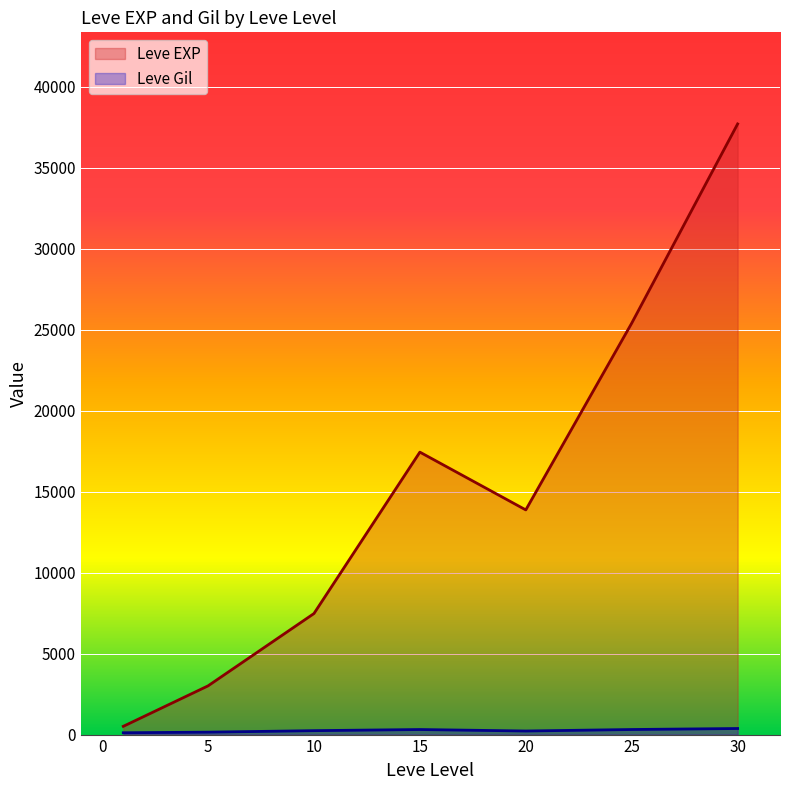

Is the value of Leve Gil at 20 greater than the value of Leve EXP at 25?

No